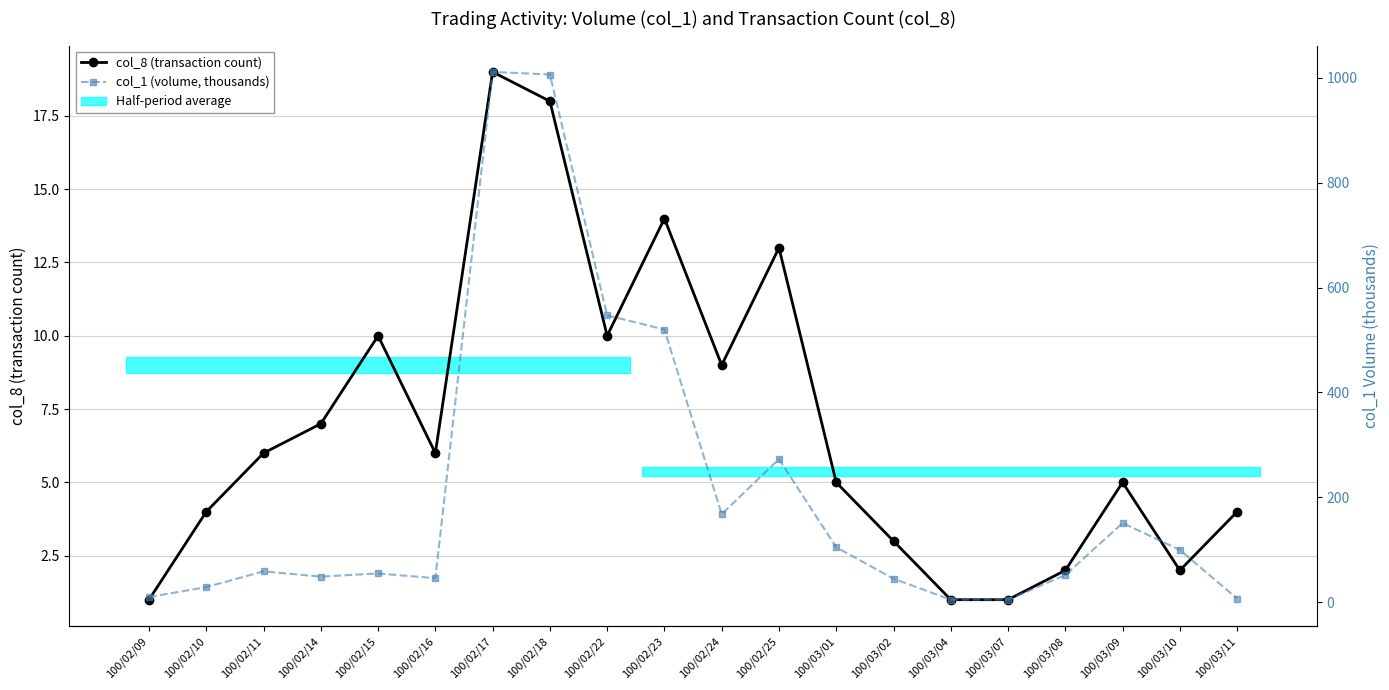

What is the difference between the col_1 (volume, thousands) values at 100/02/16 and 100/03/07?

41